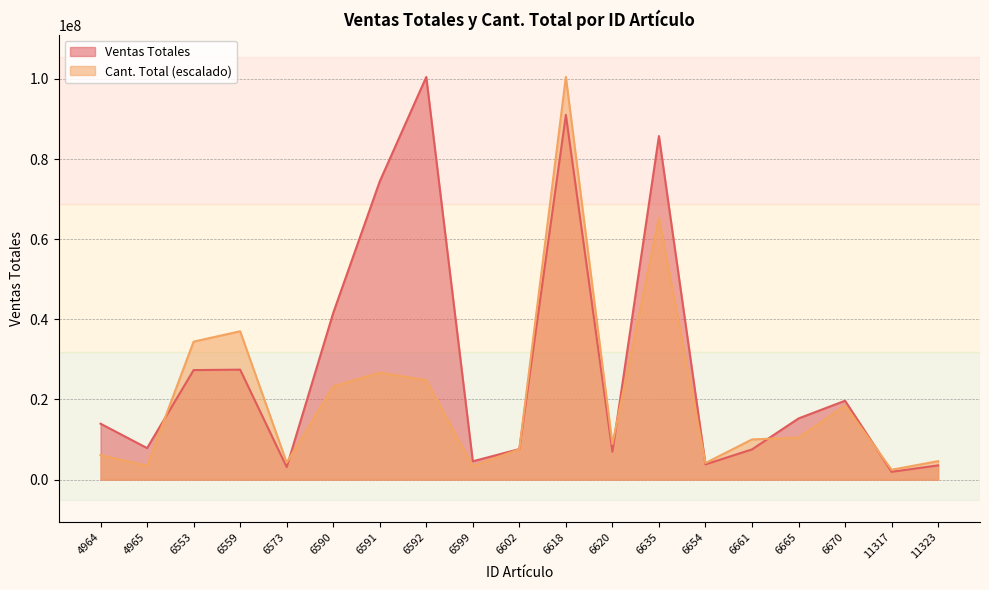

Rank the categories by Ventas Totales value from highest to lowest.

6592, 6618, 6635, 6591, 6590, 6559, 6553, 6670, 6665, 4964, 4965, 6602, 6661, 6620, 6599, 6654, 11323, 6573, 11317